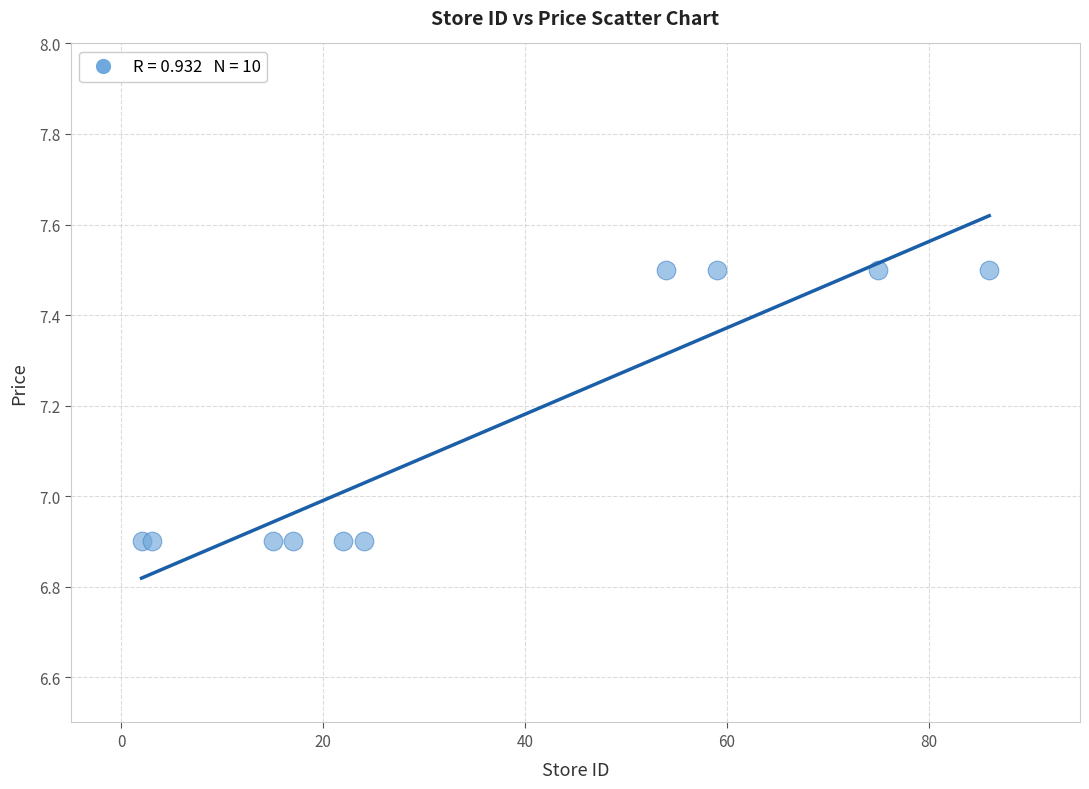

What is the average Y value?

7.1